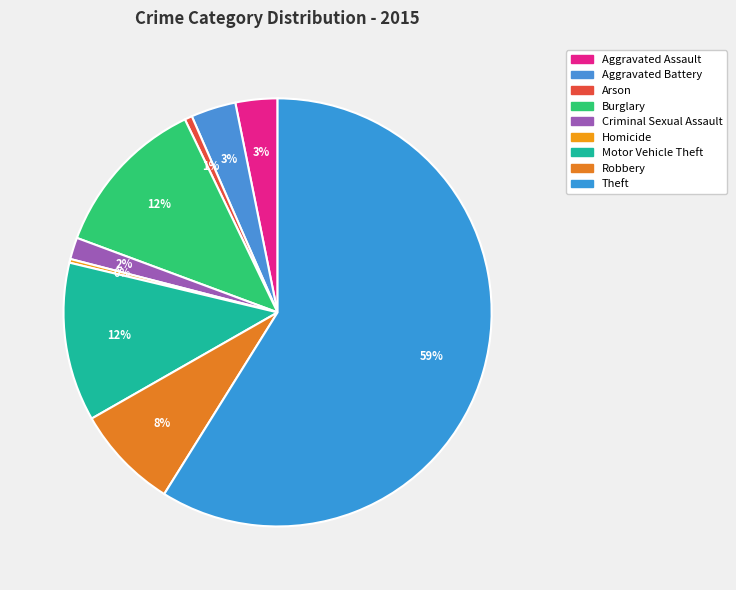

How many slices are in this pie chart?

9